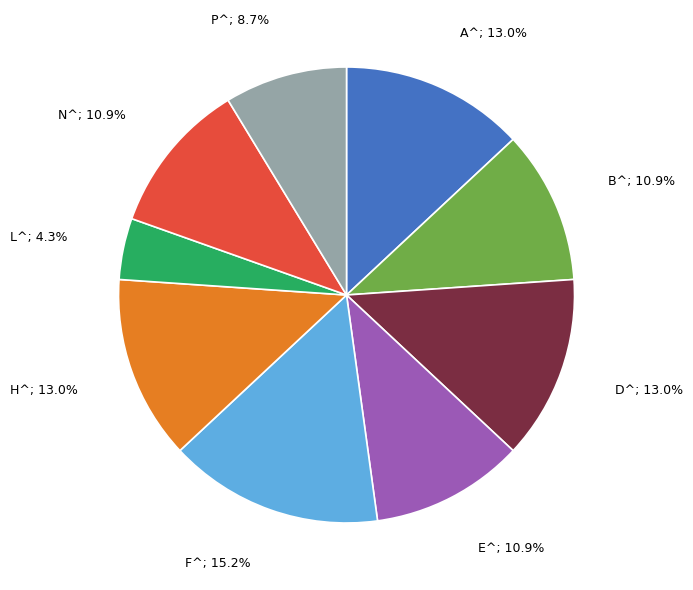

Is there a majority slice in this chart?

No